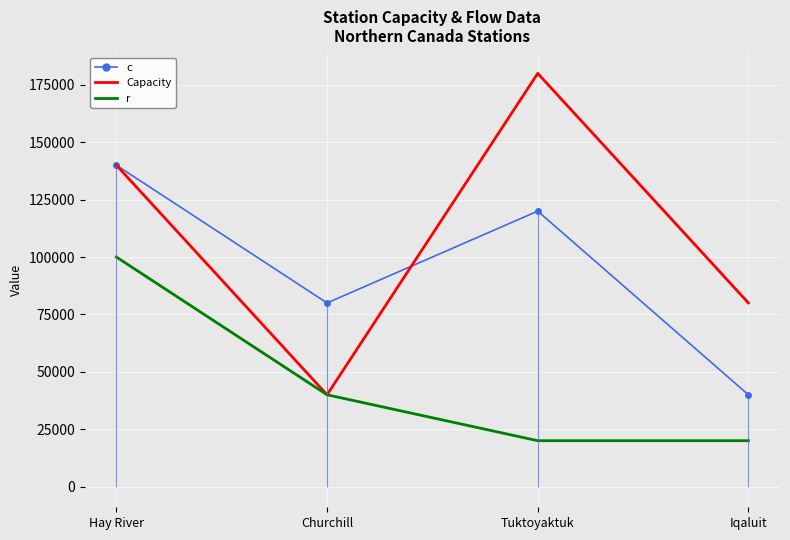

True or false: Capacity and r intersect in this chart.

False